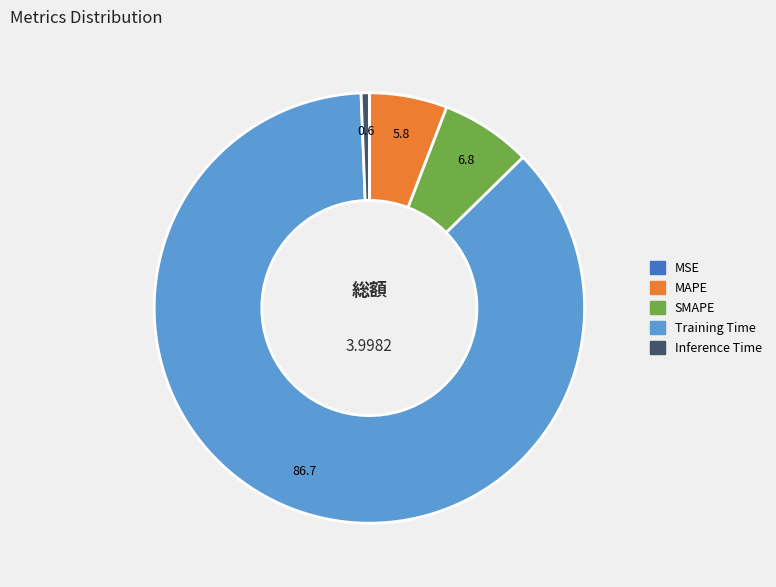

Is the sum of Inference Time and SMAPE greater than half?

No